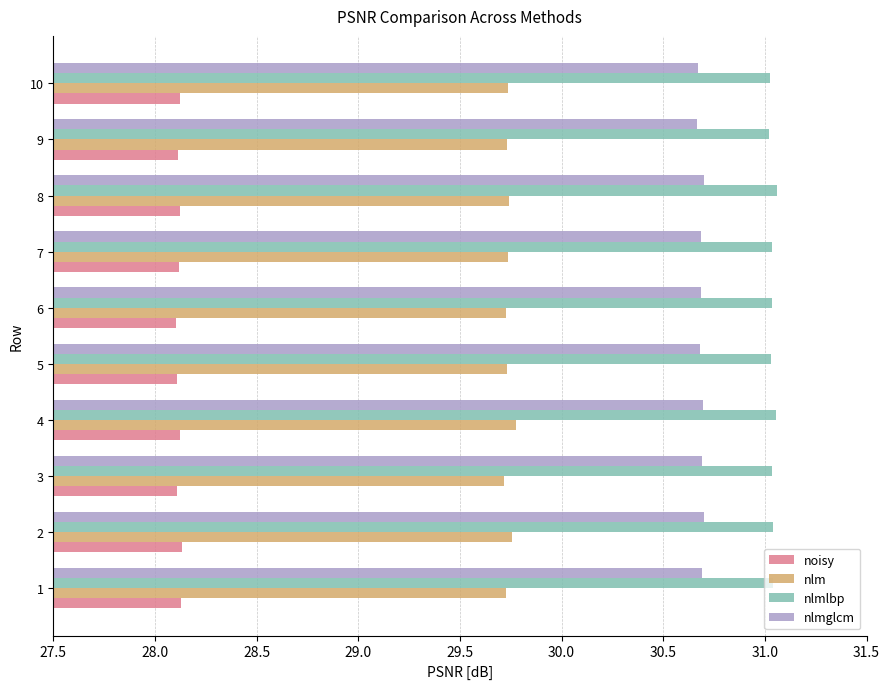

Rank the series at 7 from lowest to highest value.

noisy, nlm, nlmglcm, nlmlbp